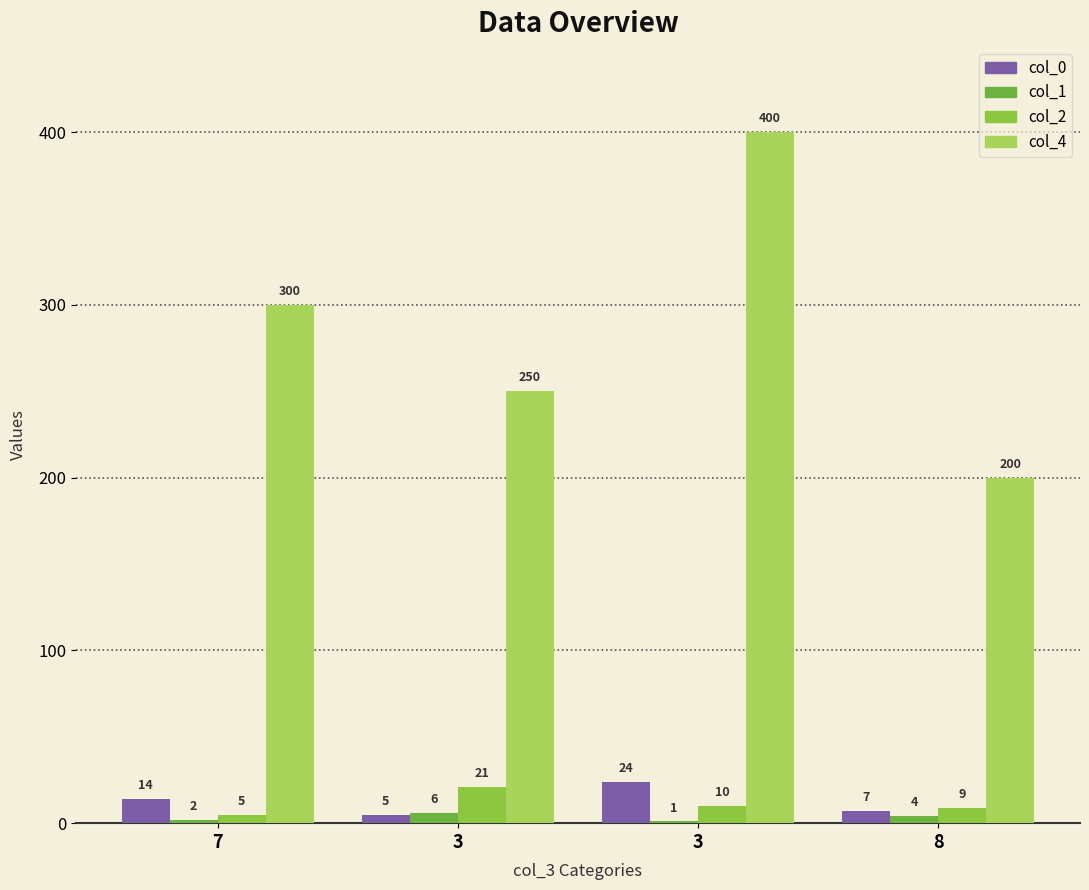

True or false: col_4 has a value of 298 at 8.

False